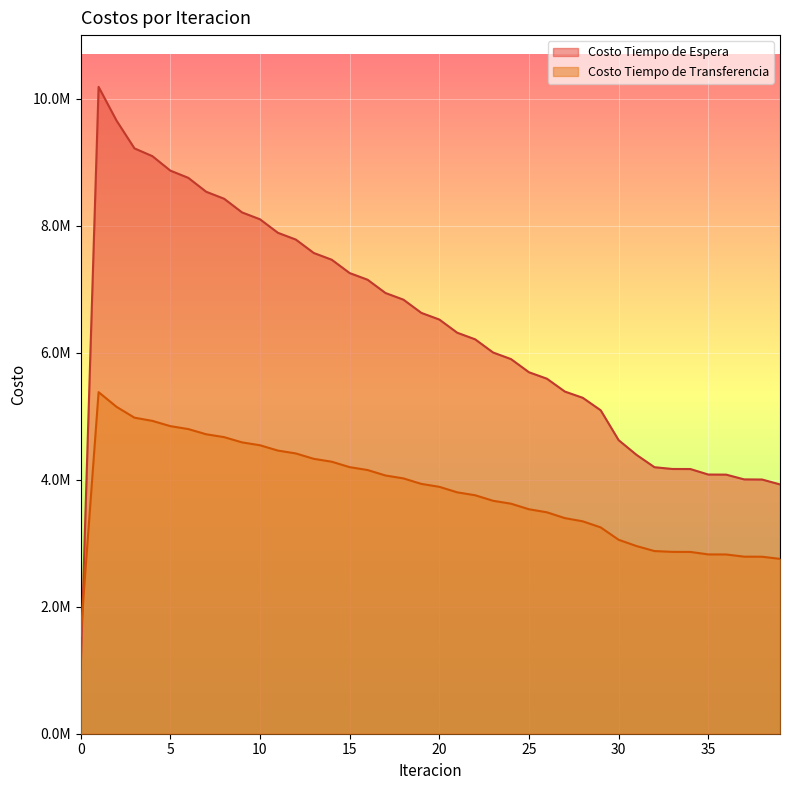

What is the value of the Costo Tiempo de Transferencia point at the 7th from the left?

4799319.4